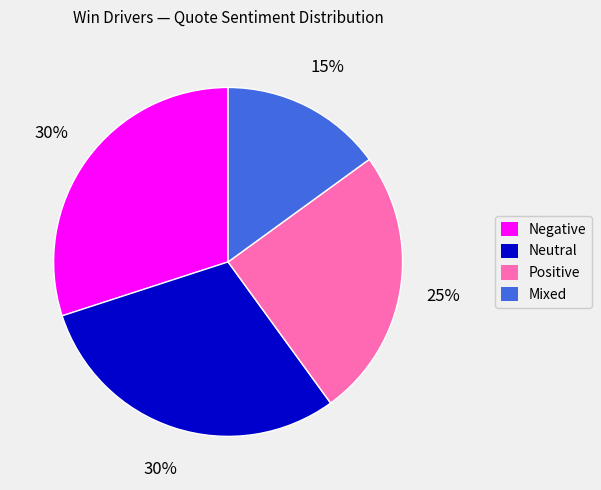

Is it true that Positive is 14% of the pie?

False